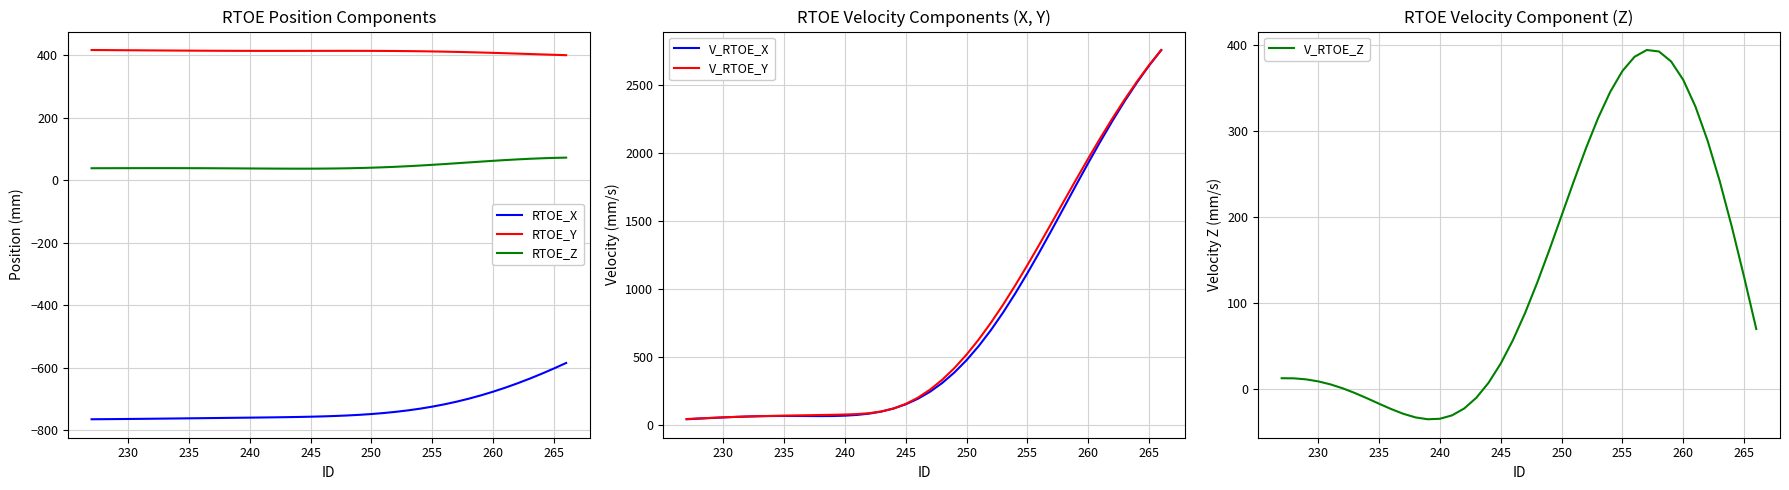

How many series are shown in this chart?

6